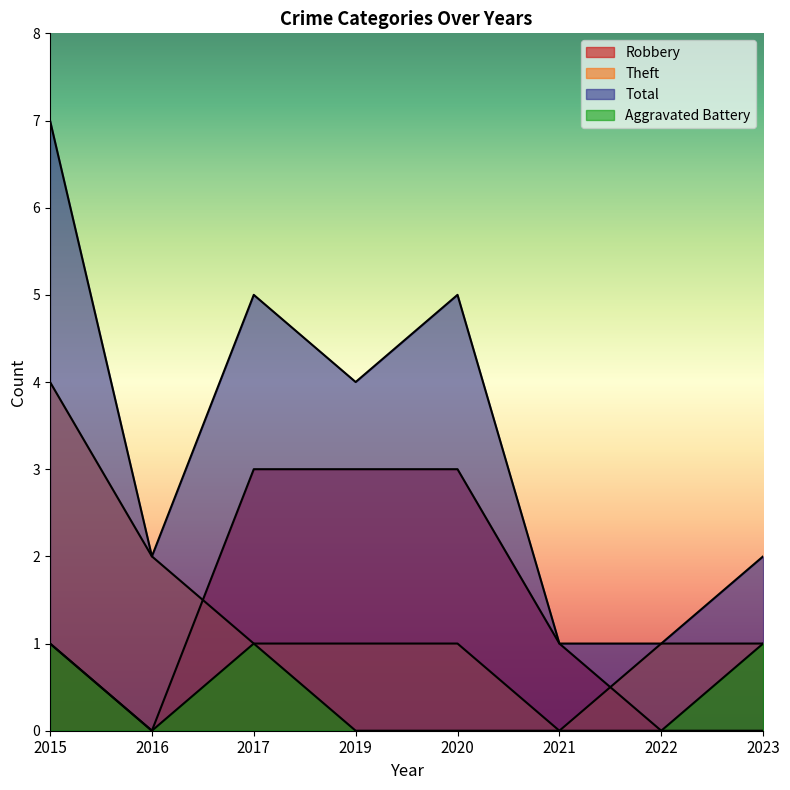

The Robbery series shows 5 at 2019. True or false?

False